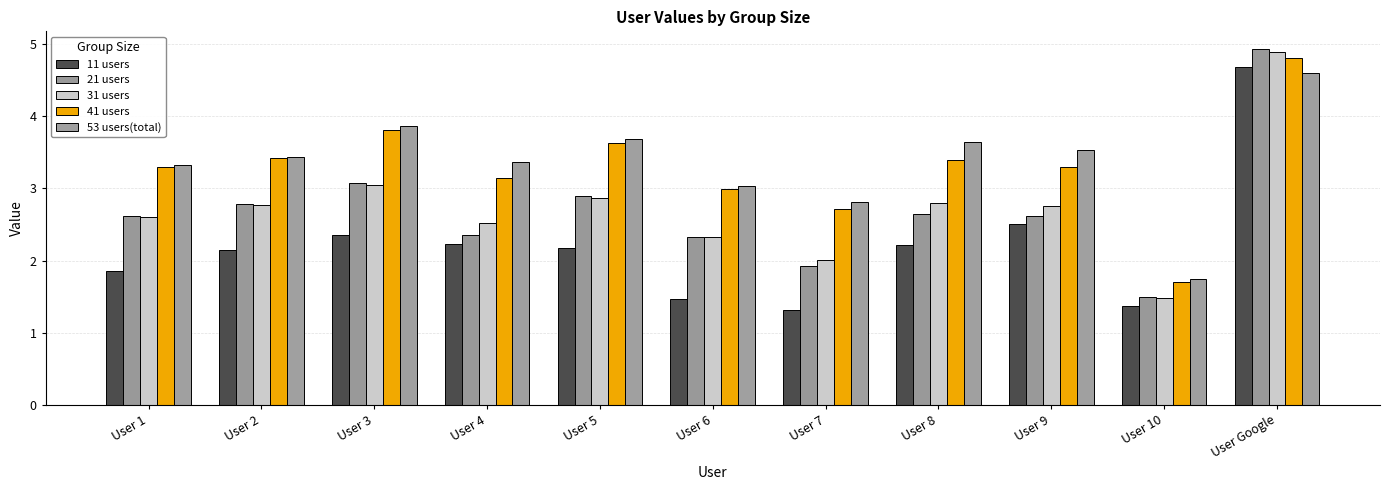

Which series changed the most between User 5 and User 7?

21 users